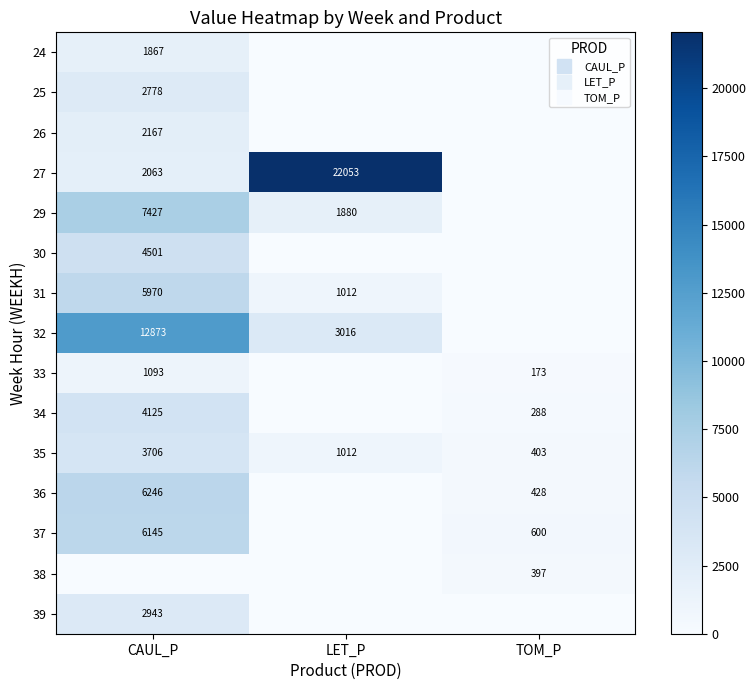

What is the greatest value displayed?

22053.0